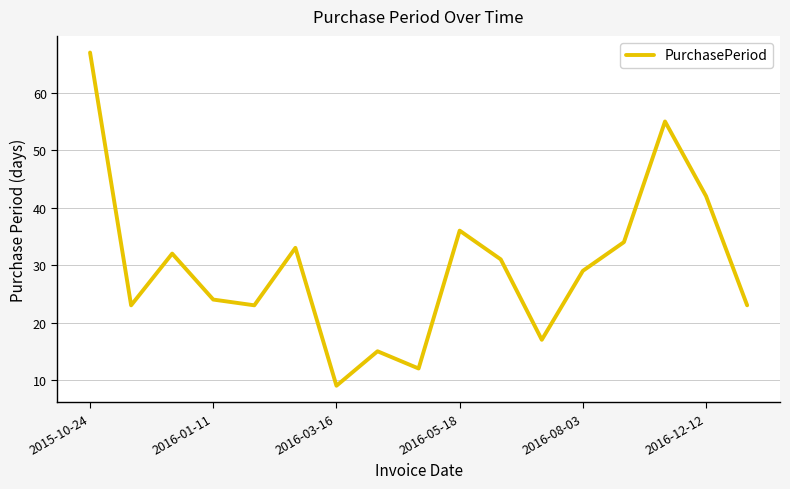

What is the maximum value shown in the chart?

67